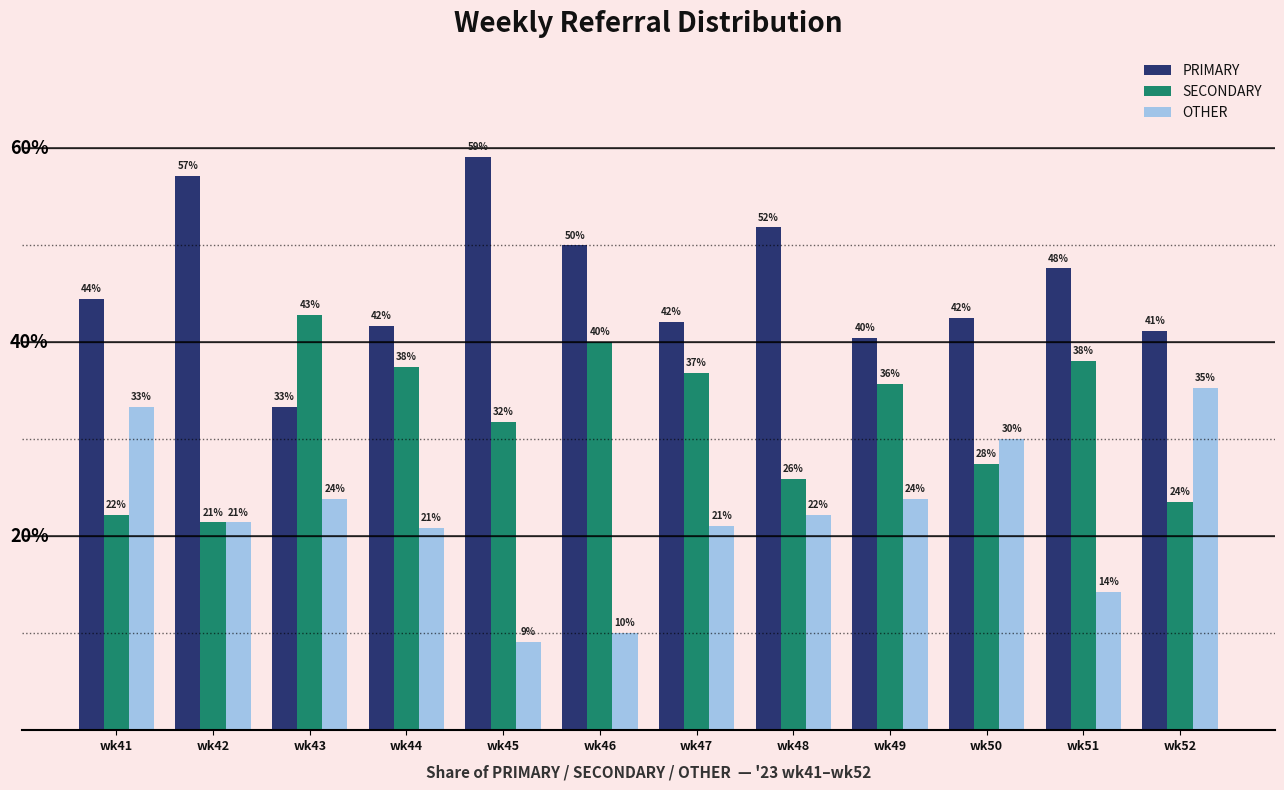

Which series has the largest total across all categories?

PRIMARY